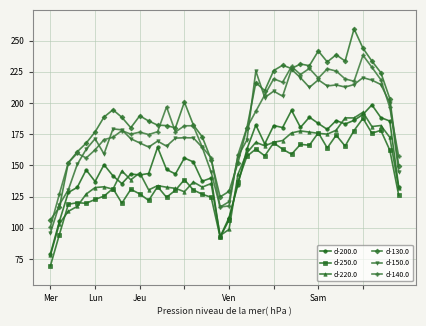

True or false: d-140.0 and d-220.0 cross at least once.

False